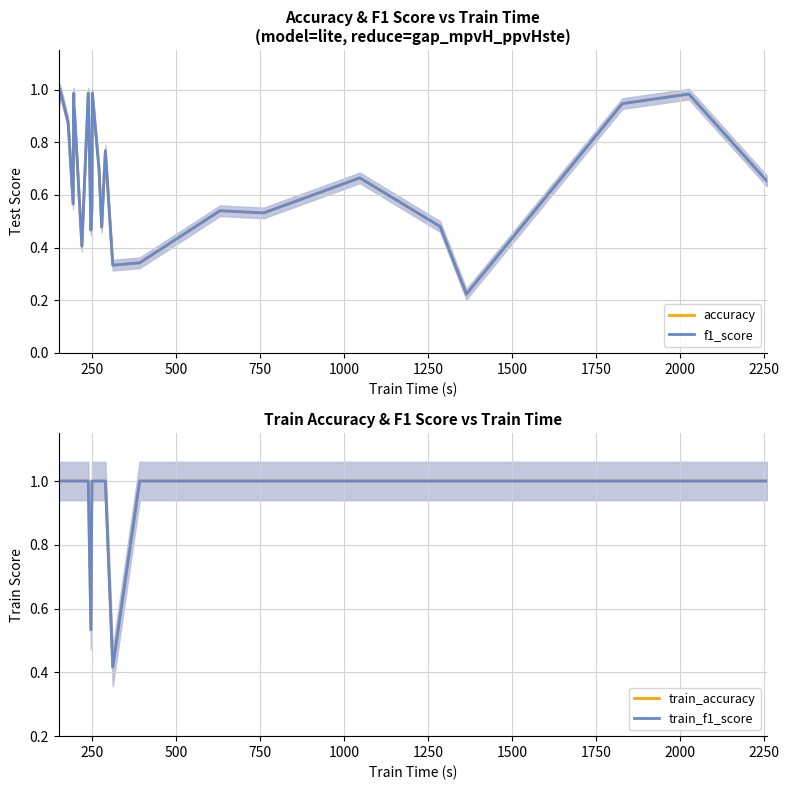

Reading left to right, list all the values displayed in this chart.

accuracy: 0.9	1.0	0.9	0.8	0.6	1.0	0.9	0.9	0.4	1.0	0.5	0.6	1.0	0.7	0.5	0.8	0.3	0.3	0.5	0.5	0.7	0.5	0.2	0.9	1.0	0.7
f1_score: 0.9	1.0	0.9	0.8	0.6	1.0	0.9	0.9	0.4	1.0	0.5	0.6	1.0	0.7	0.5	0.8	0.3	0.3	0.5	0.5	0.7	0.5	0.2	0.9	1.0	0.7
train_accuracy: 1.0	1.0	1.0	1.0	1.0	1.0	1.0	1.0	1.0	1.0	0.5	1.0	1.0	1.0	1.0	1.0	0.4	1.0	1.0	1.0	1.0	1.0	1.0	1.0	1.0	1.0
train_f1_score: 1.0	1.0	1.0	1.0	1.0	1.0	1.0	1.0	1.0	1.0	0.5	1.0	1.0	1.0	1.0	1.0	0.4	1.0	1.0	1.0	1.0	1.0	1.0	1.0	1.0	1.0